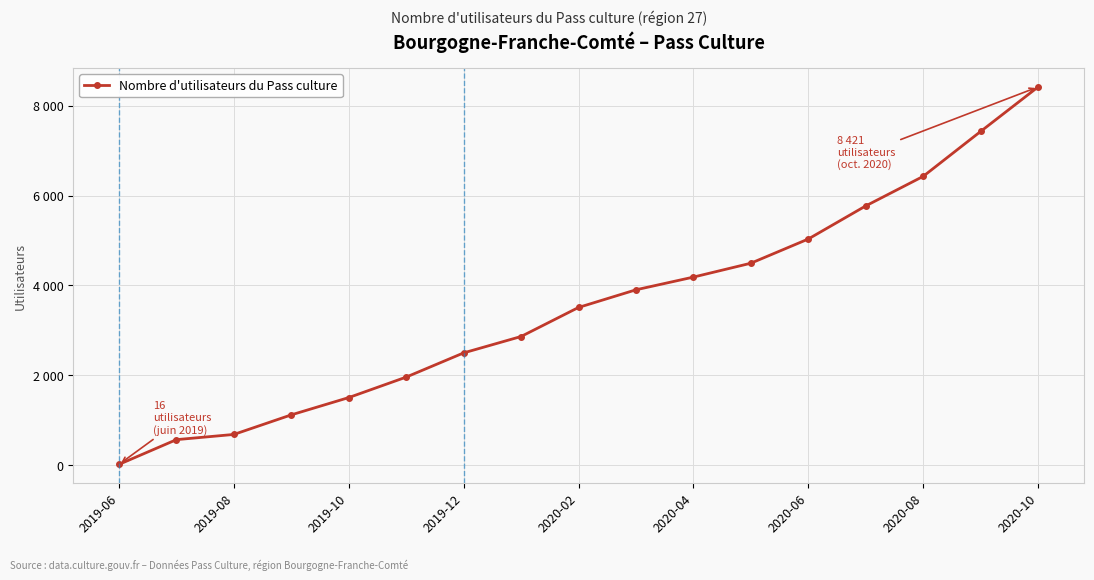

Is this an area chart (filled region under the line)?

No